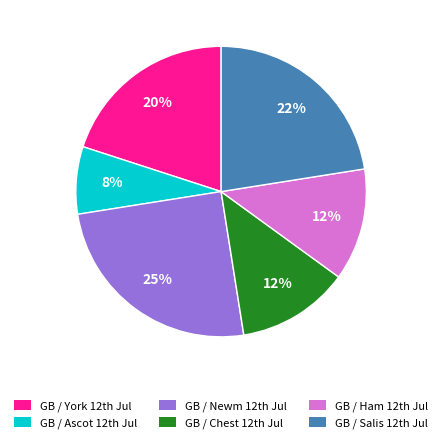

What is the largest slice in the pie chart?

GB / Newm 12th Jul